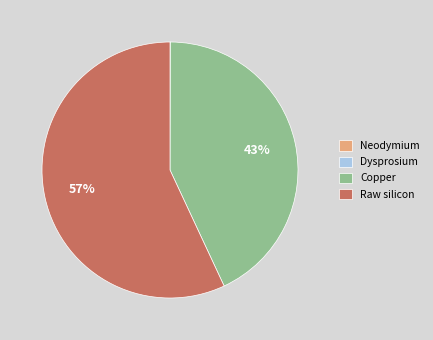

To the nearest percent, what percentage of the pie is Copper?

43%